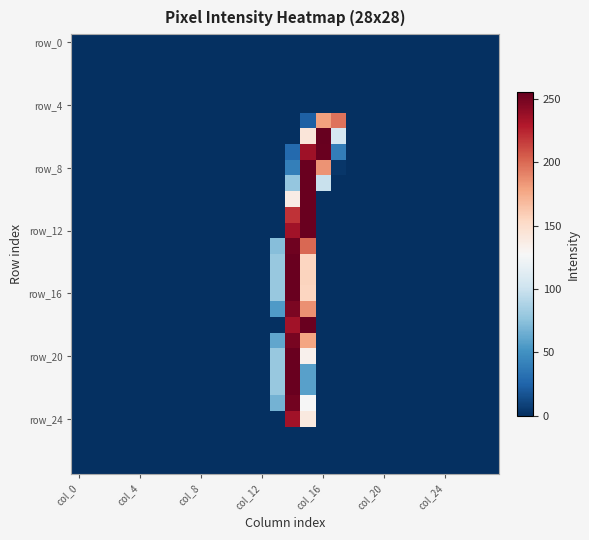

At which category is the sum across all series the highest?

14